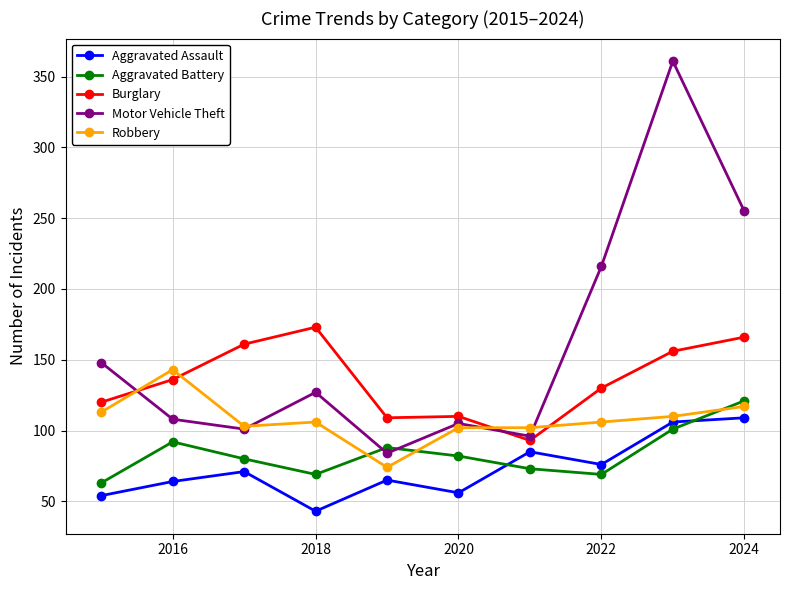

Which series has the largest total across all categories?

Motor Vehicle Theft